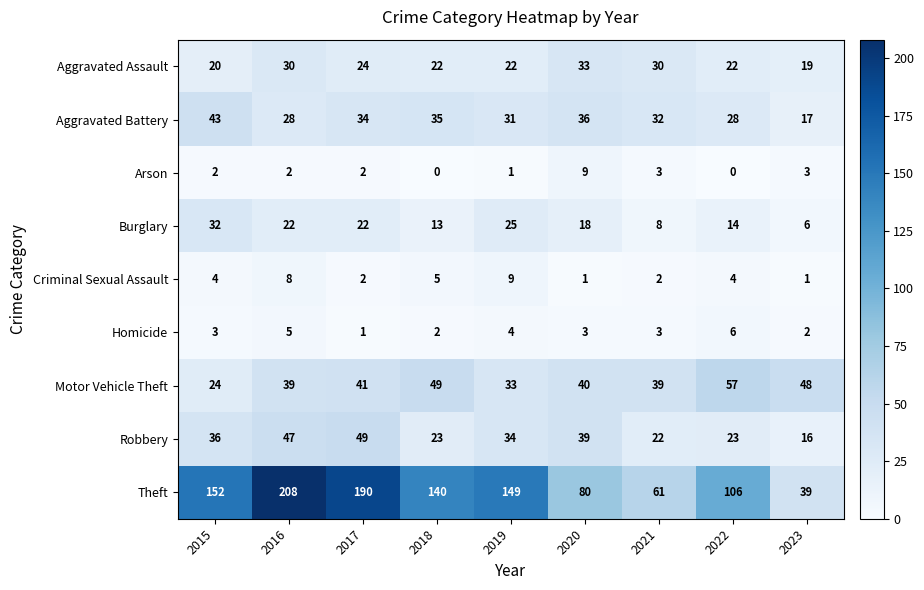

The value of Motor Vehicle Theft at 2020 is 58. True or false?

False